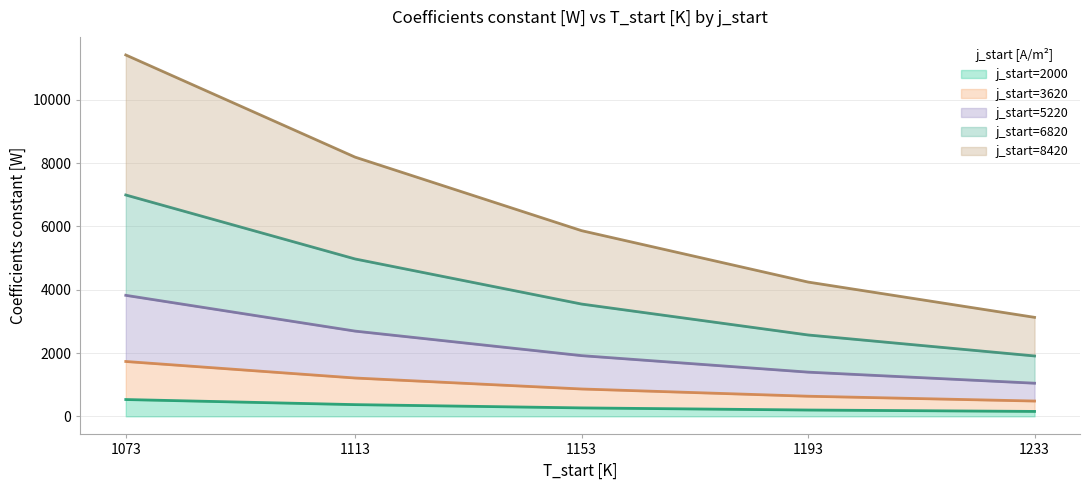

True or false: j_start=2000 and j_start=3620 cross at least once.

False